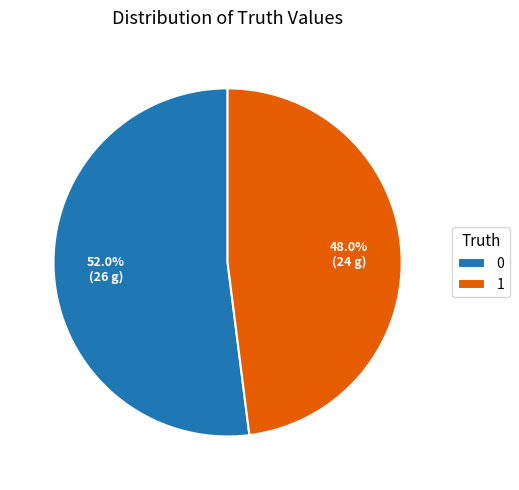

To the nearest percent, what portion does 1 represent?

48%